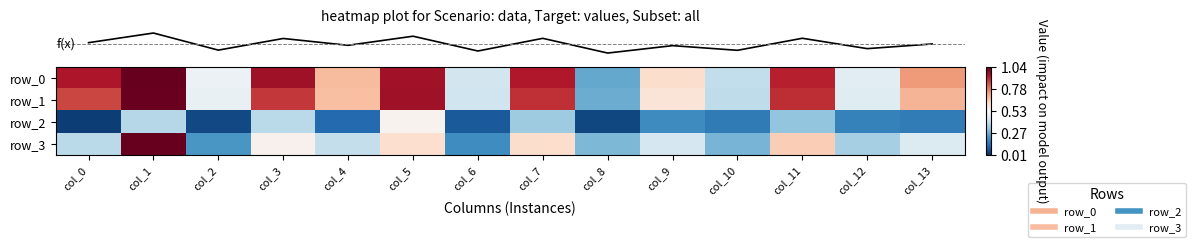

Reading right to left, extract all data points from this chart.

row_0: 0.2	-0.1	0.4	-0.1	0.1	-0.3	0.4	-0.1	0.4	0.2	0.4	-0.0	0.5	0.4
row_1: 0.2	-0.1	0.4	-0.1	0.1	-0.3	0.4	-0.1	0.4	0.2	0.4	-0.0	0.5	0.3
row_2: -0.4	-0.4	-0.2	-0.4	-0.3	-0.5	-0.2	-0.4	0.0	-0.4	-0.1	-0.5	-0.1	-0.5
row_3: -0.1	-0.2	0.1	-0.2	-0.1	-0.2	0.1	-0.3	0.1	-0.1	0.0	-0.3	0.5	-0.1